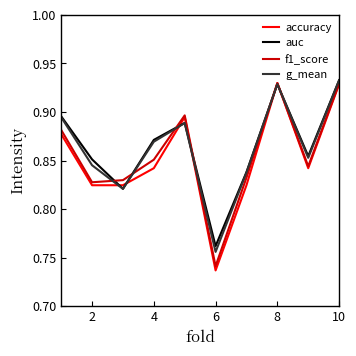

Which series has the widest spread of values?

accuracy